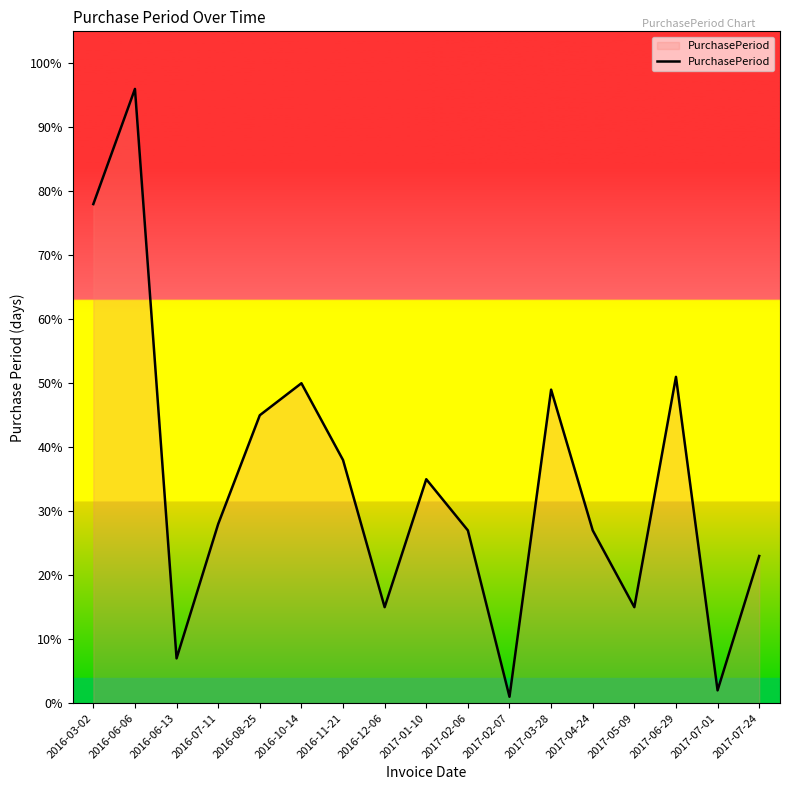

Approximately how many times larger is the value at 2017-01-10 compared to 2016-08-25?

0.8